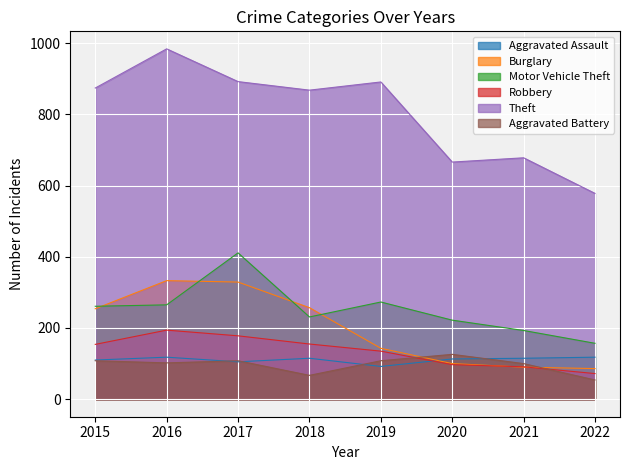

How many values in the Burglary series exceed 254?

3